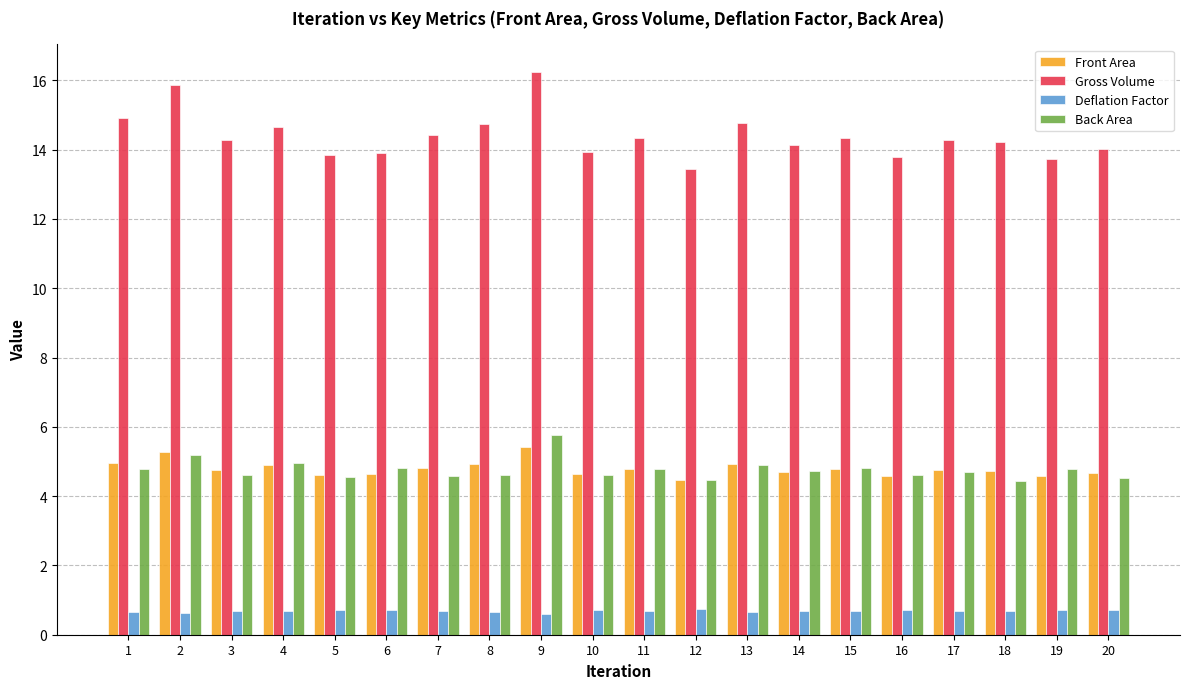

The value of Gross Volume at 20 is 3.1. True or false?

False